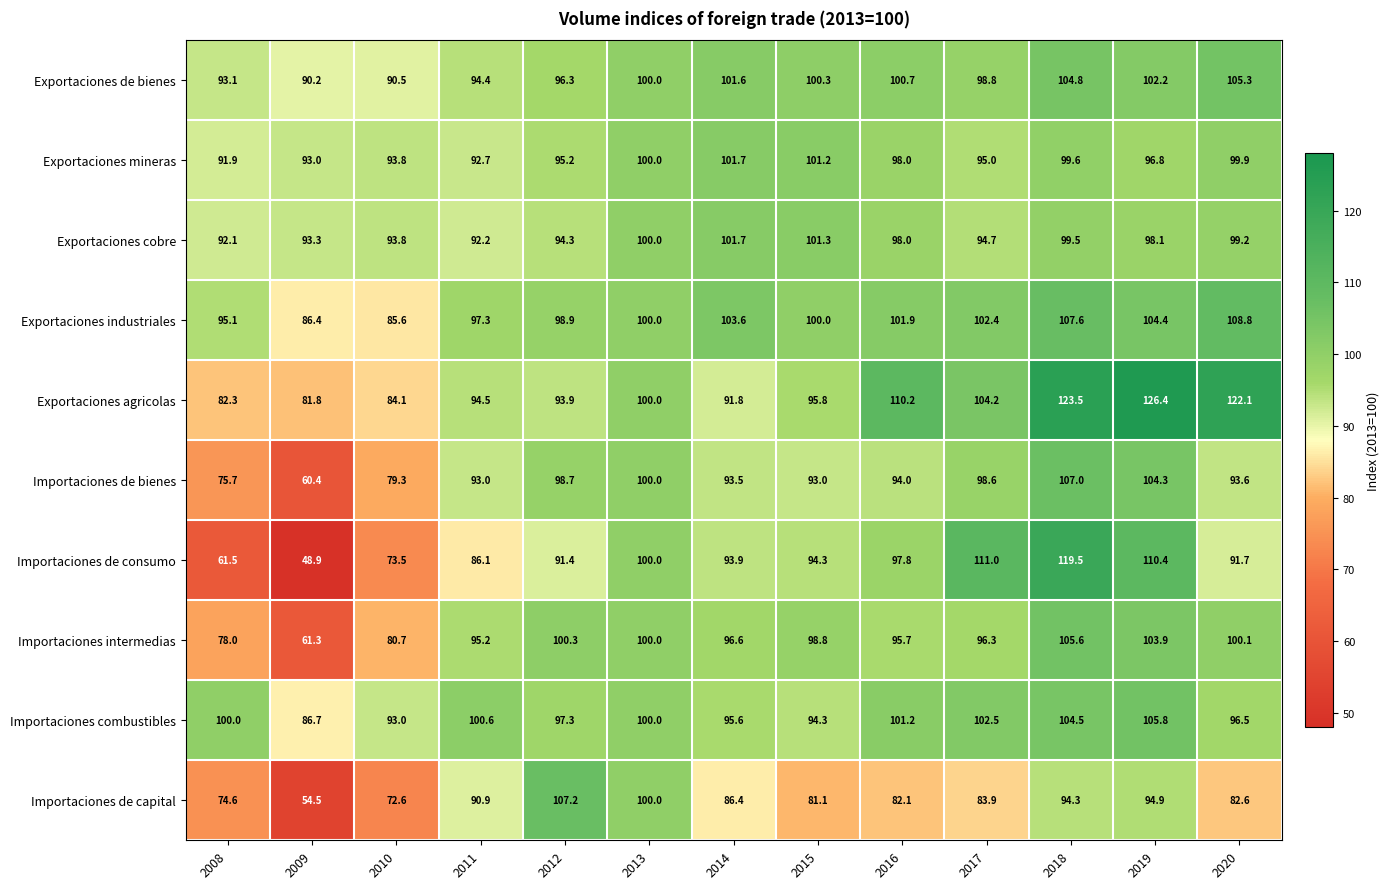

Which series changed the most between 2009 and 2013?

Importaciones de consumo